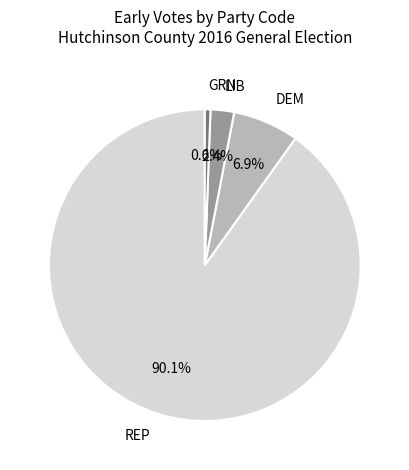

Is there any slice that represents more than half of the pie?

Yes